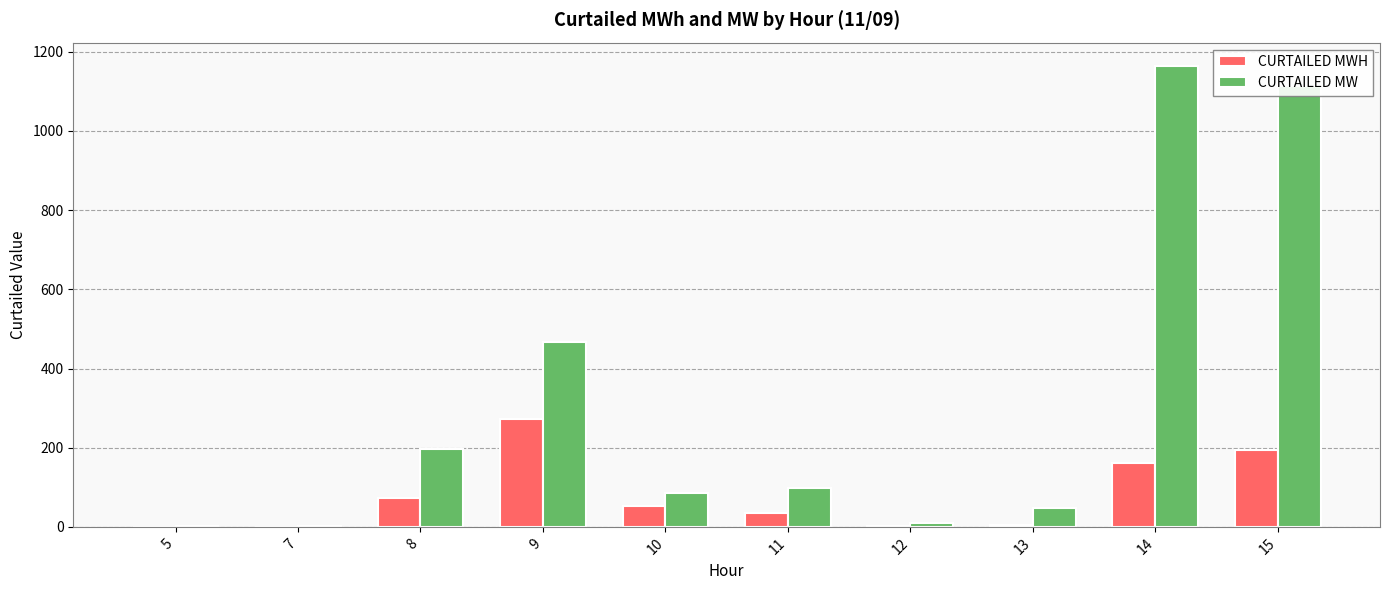

How many groups of bars are there?

10